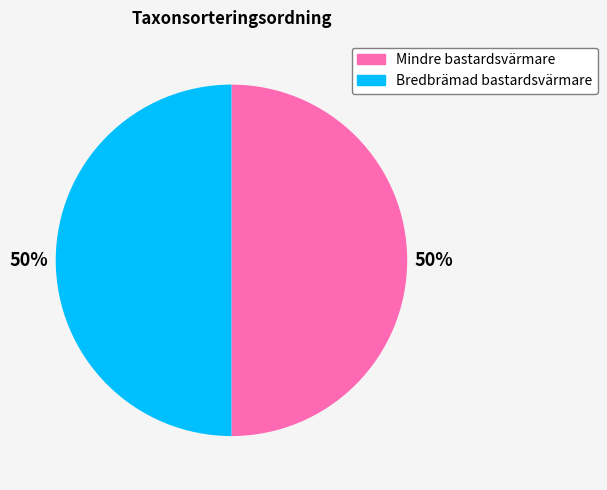

Do Bredbrämad bastardsvärmare and Mindre bastardsvärmare together represent more than half of the pie?

Yes